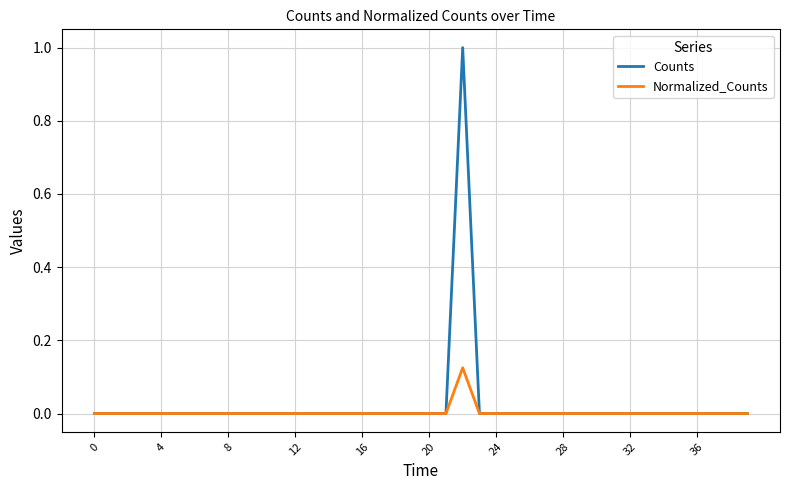

Which series has the widest spread of values?

Counts